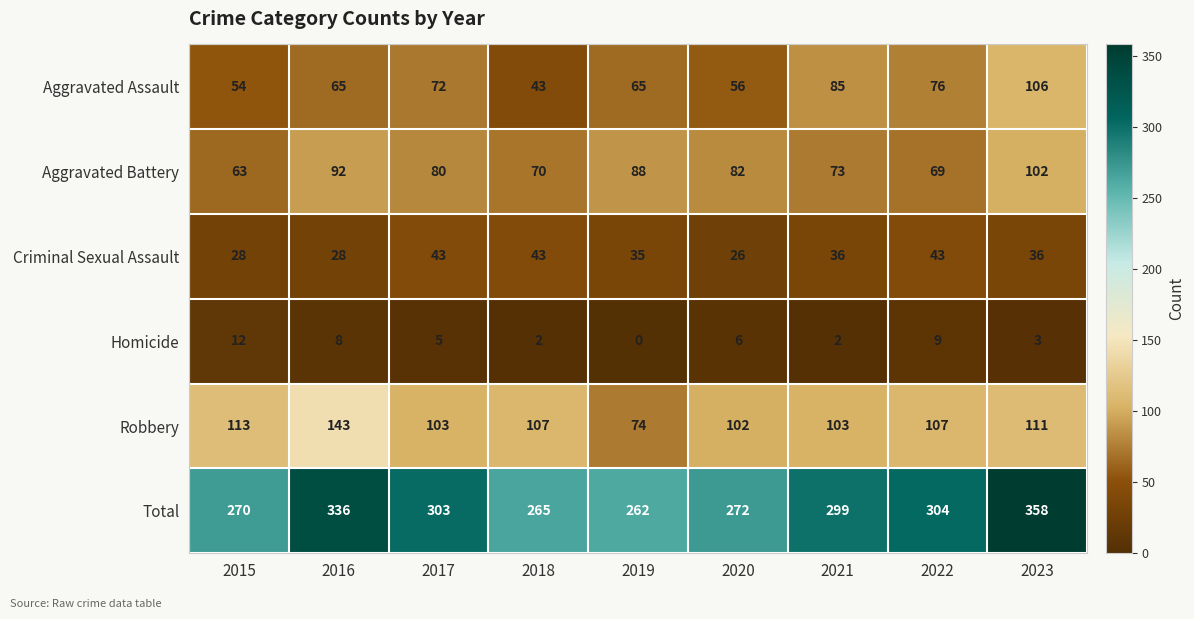

What is the difference between the maximum and second lowest values in the Total series?

93